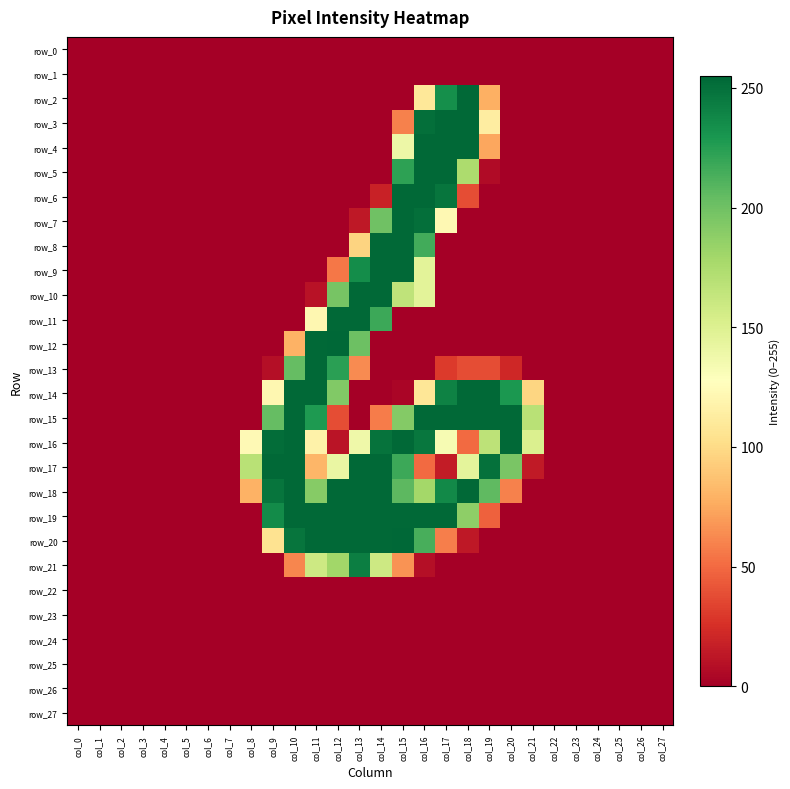

What is the difference between the row_17 values at col_11 and col_13?

173